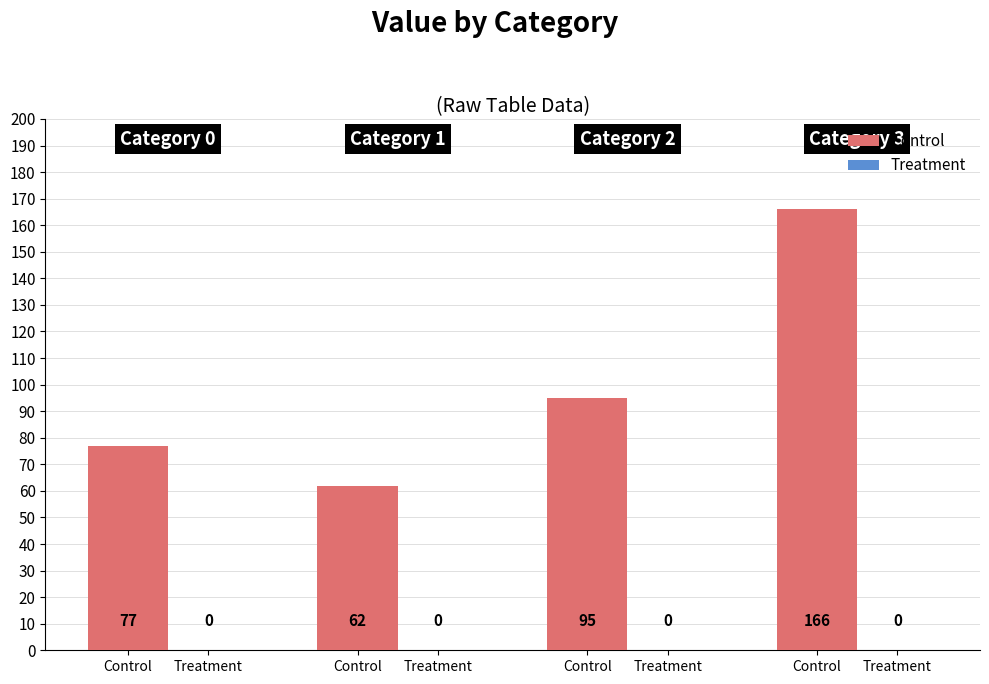

Count the number of data series in this chart.

1